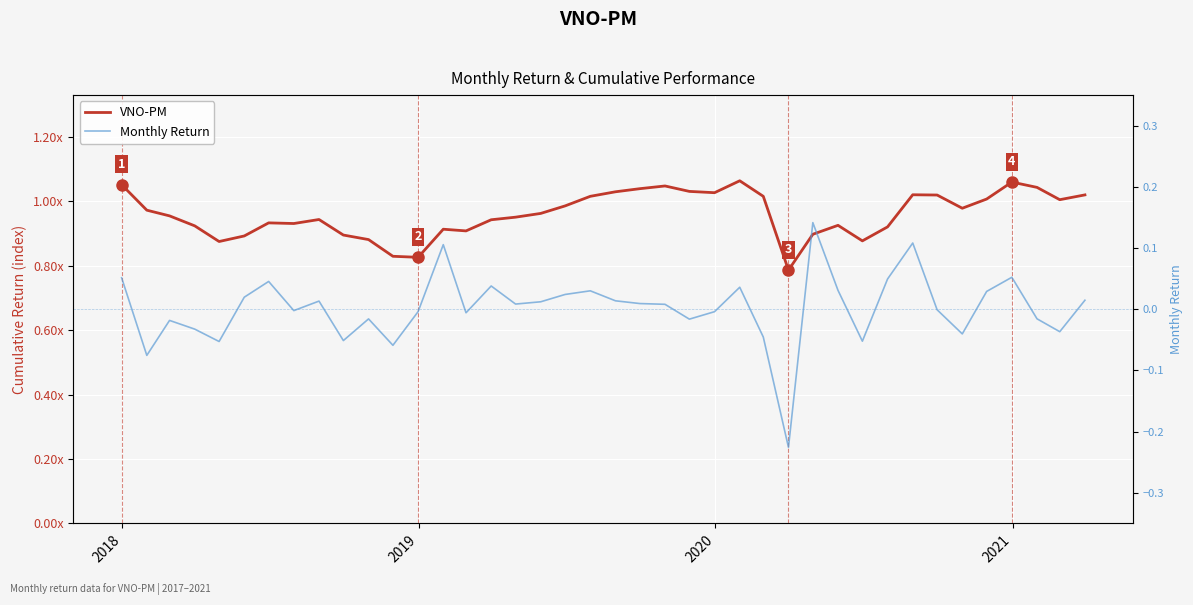

Rank the series by their average value, from lowest to highest.

Monthly Return, VNO-PM